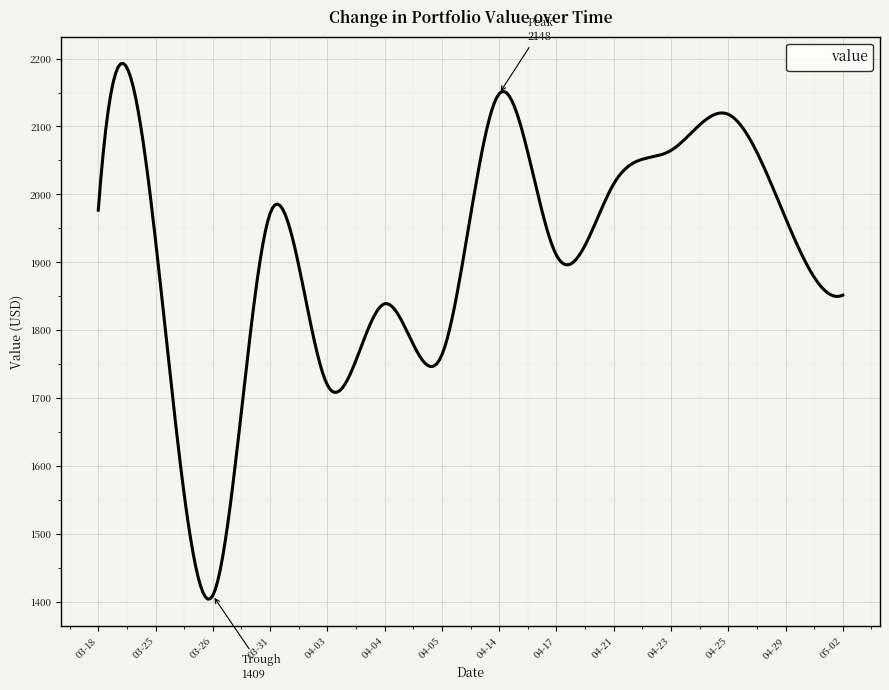

What is the smallest value displayed?

1404.1